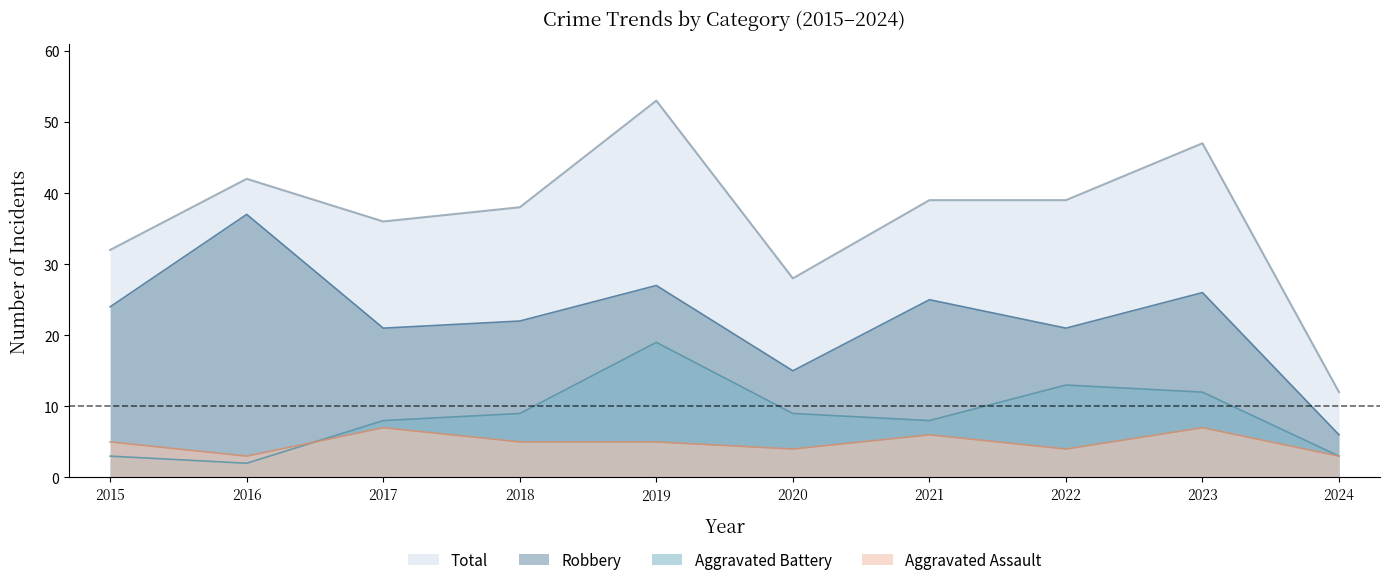

At which label is Robbery closest to 21?

2017